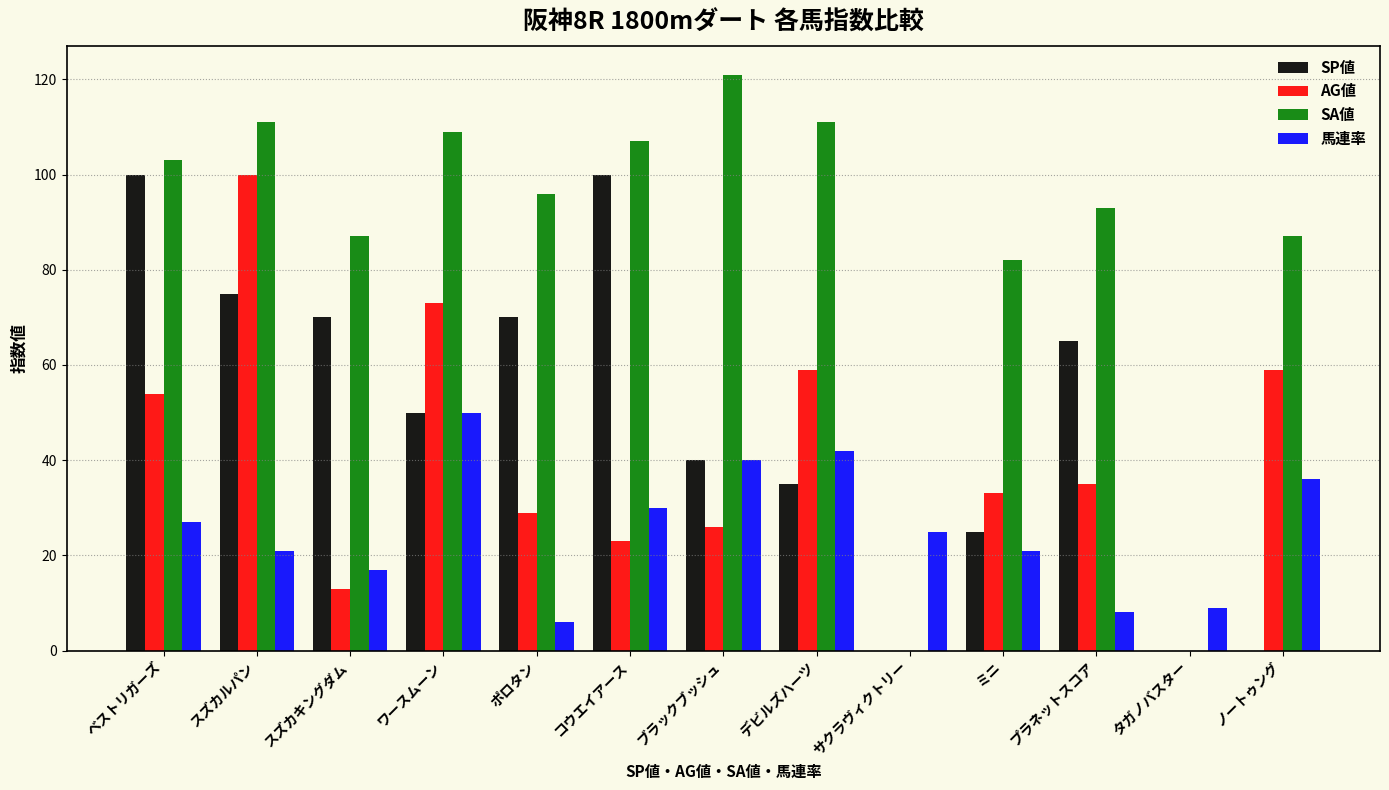

At which label does 馬連率 reach its peak?

ワースムーン